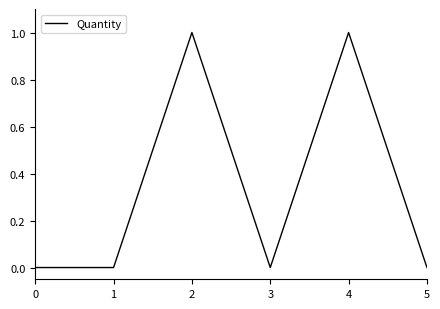

Reading right to left, extract all data points from this chart.

0	1	0	1	0	0